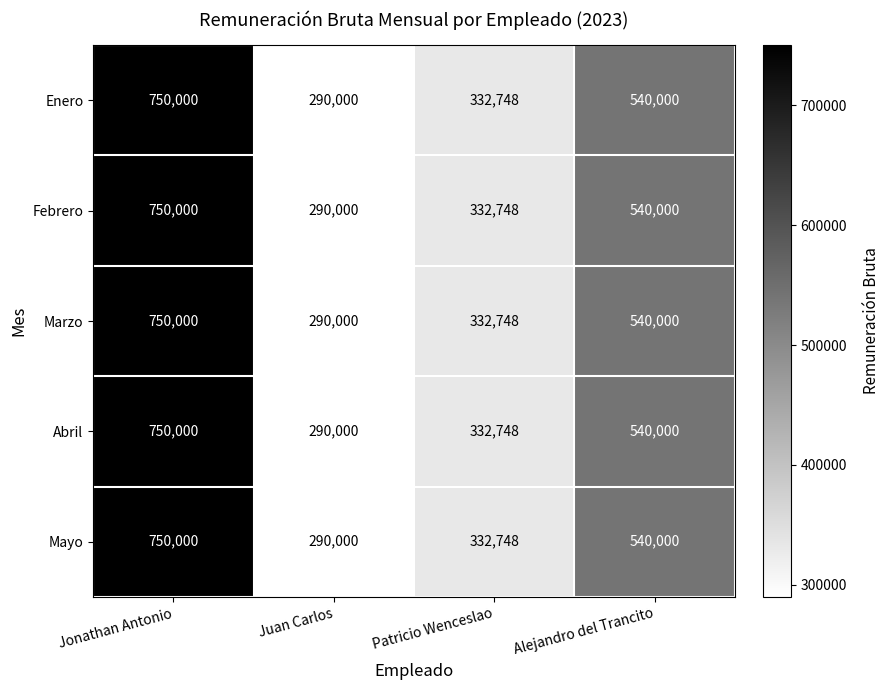

What is the total value across all series at Alejandro del Trancito?

2700000